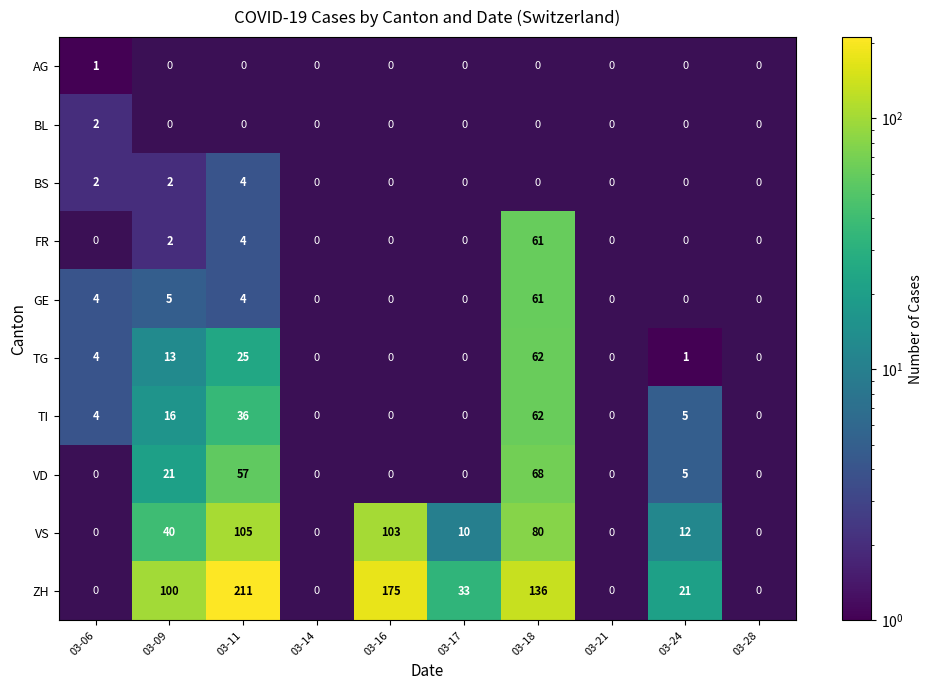

Between 03-11 and 03-21, which series saw the biggest shift?

ZH